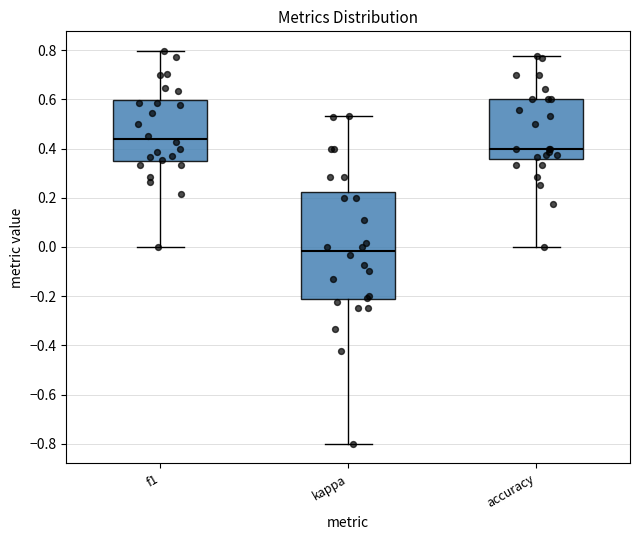

Comparing the boxes themselves (not the whiskers), which one is the tallest?

kappa